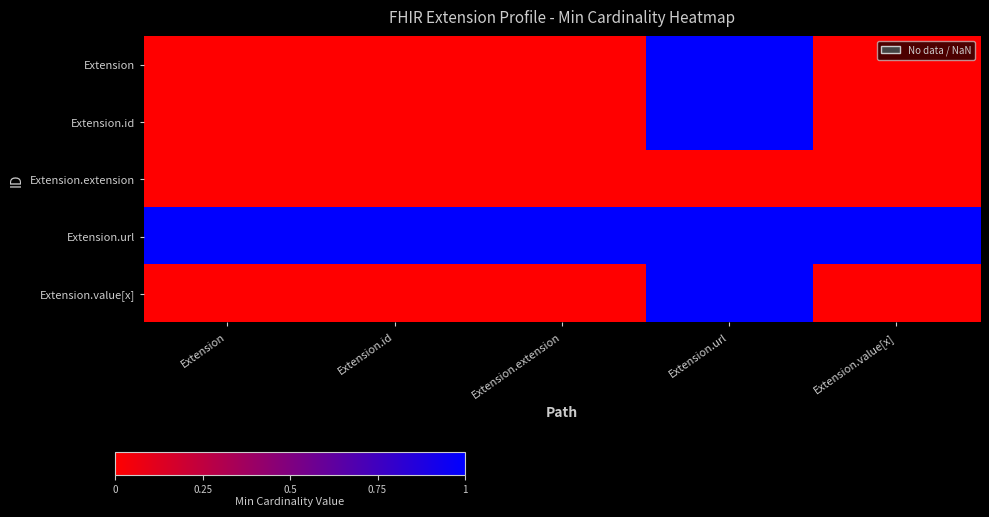

What is the greatest value displayed?

1